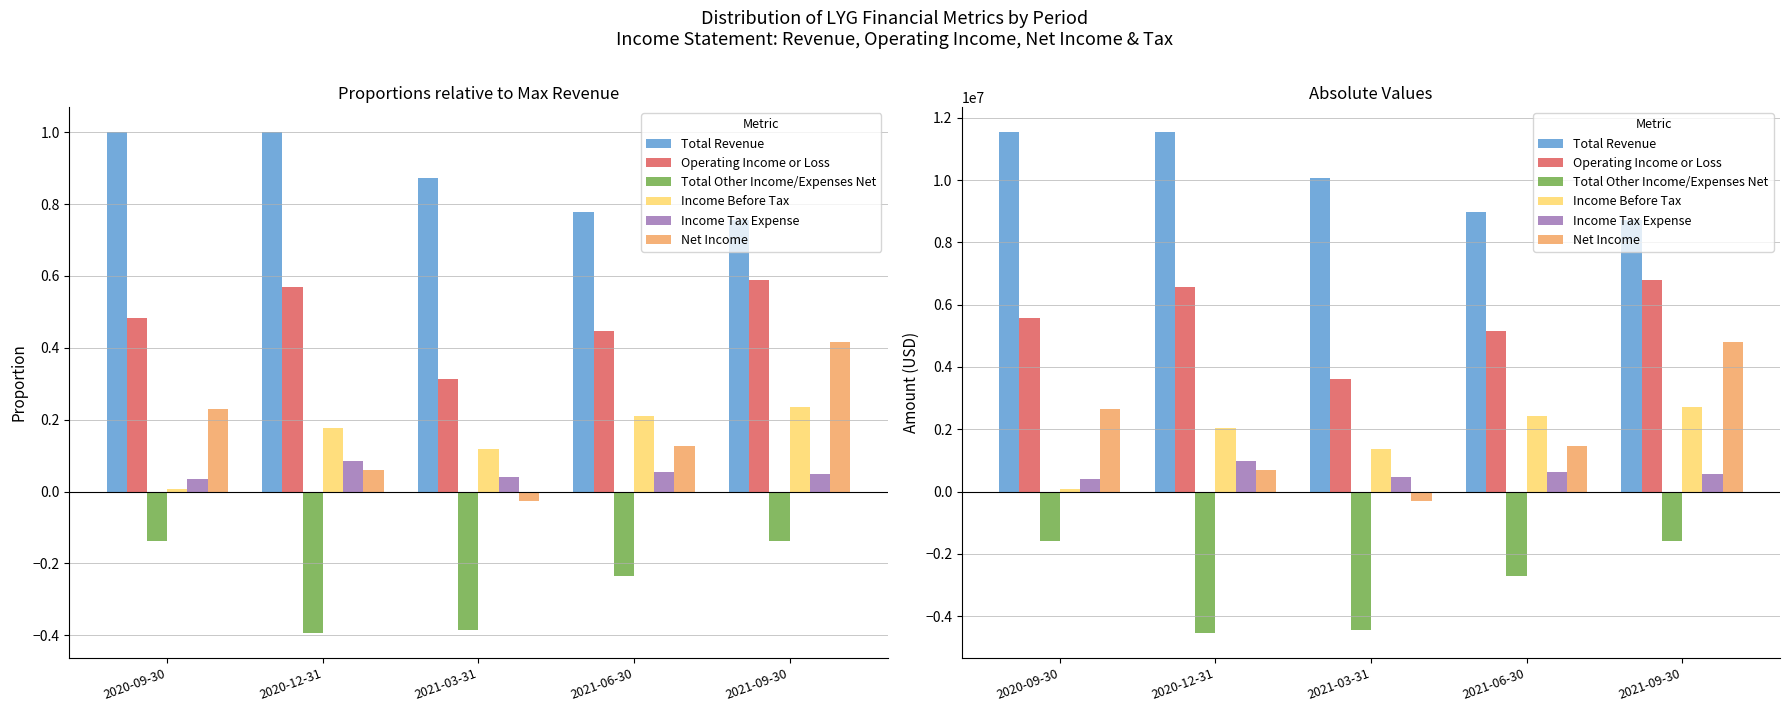

At which label does Total Other Income/Expenses Net first exceed -2714100?

2020-09-30